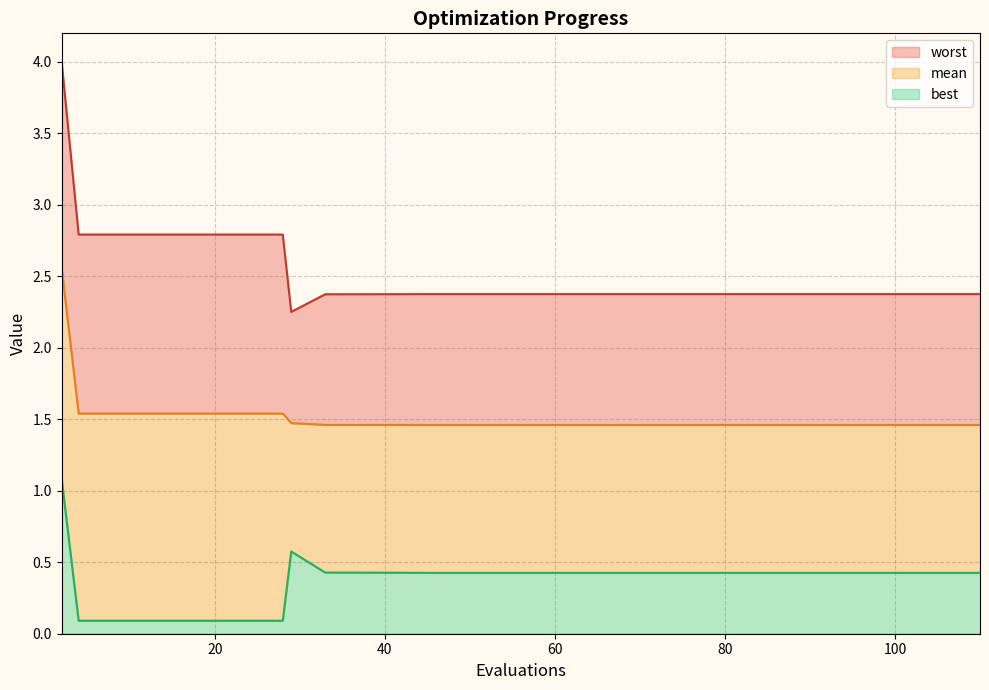

Which category has the highest value across all series?

2